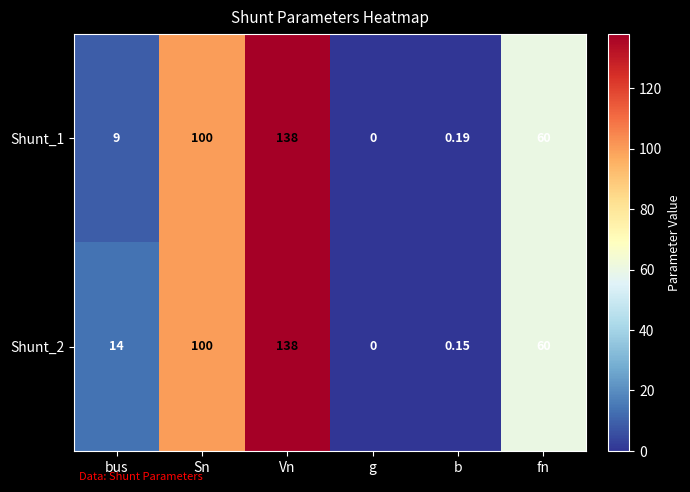

Rank the categories by Shunt_1 value from highest to lowest.

Vn, Sn, fn, bus, b, g